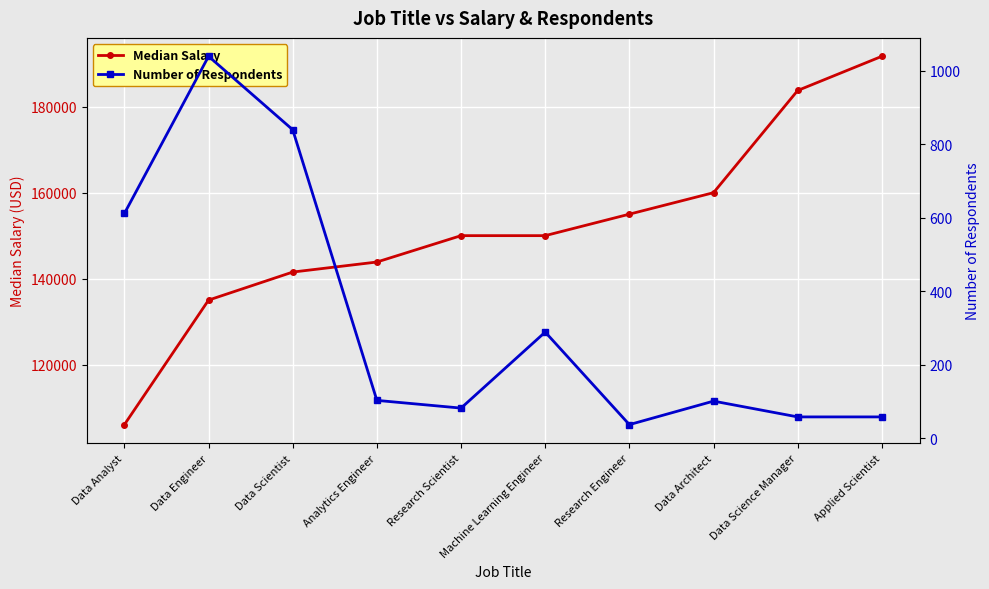

What is the label of the 6th point from the right?

Research Scientist